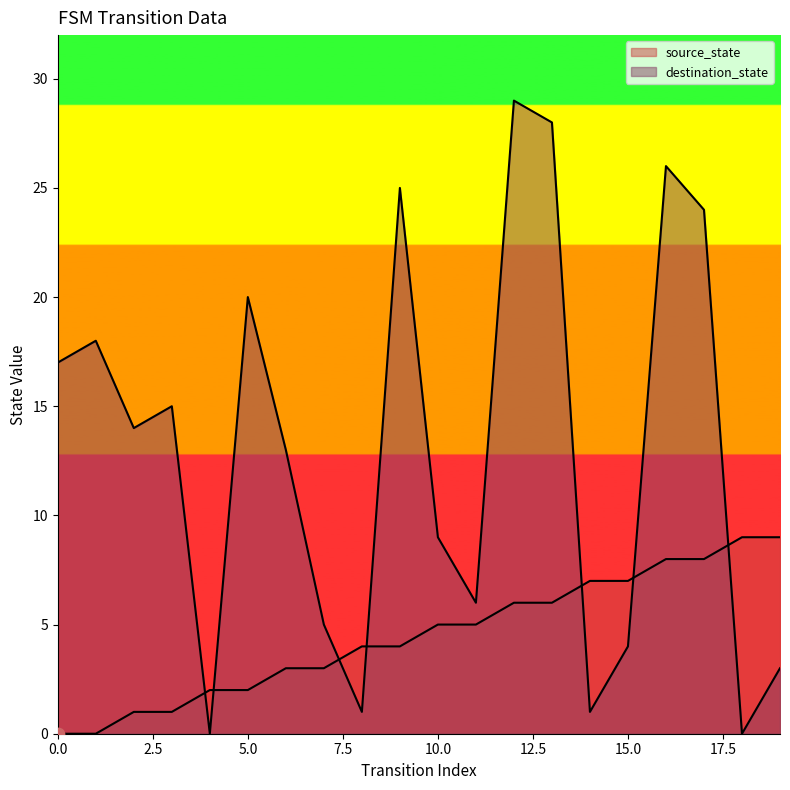

Which series contains the highest Y value?

destination_state